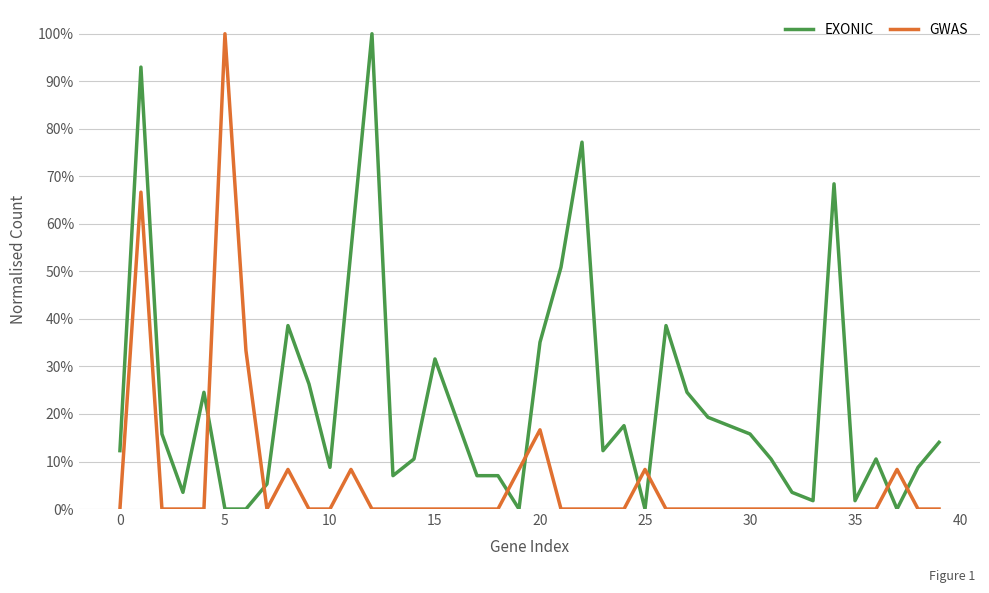

Which series has the largest range (max minus min)?

EXONIC